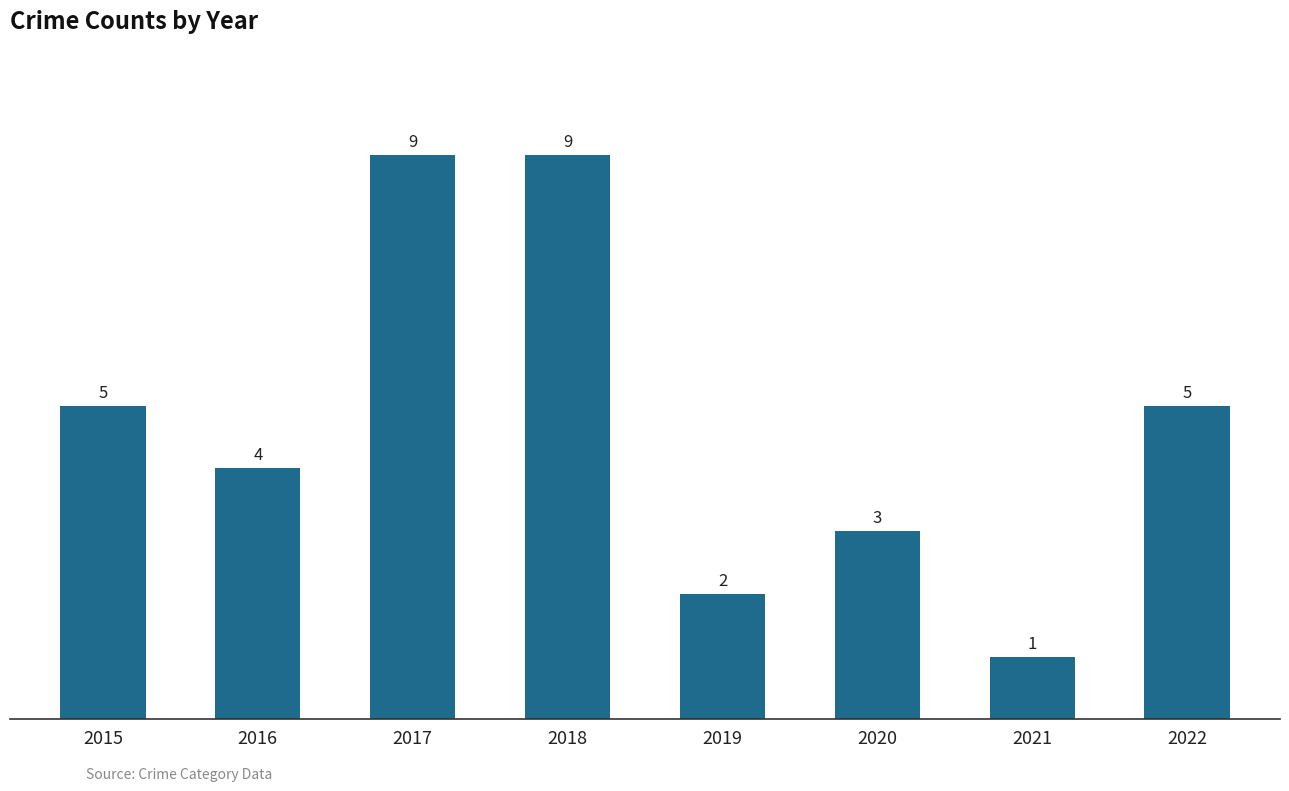

Is it true that the value at 2018 is 9?

True